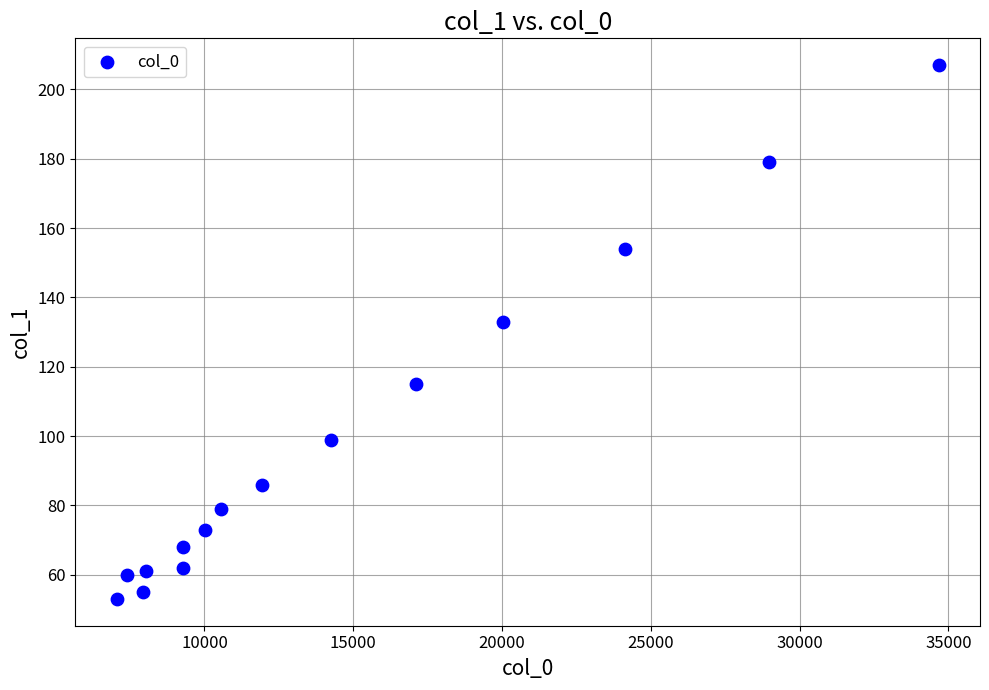

What is the range of Y values (max minus min)?

154